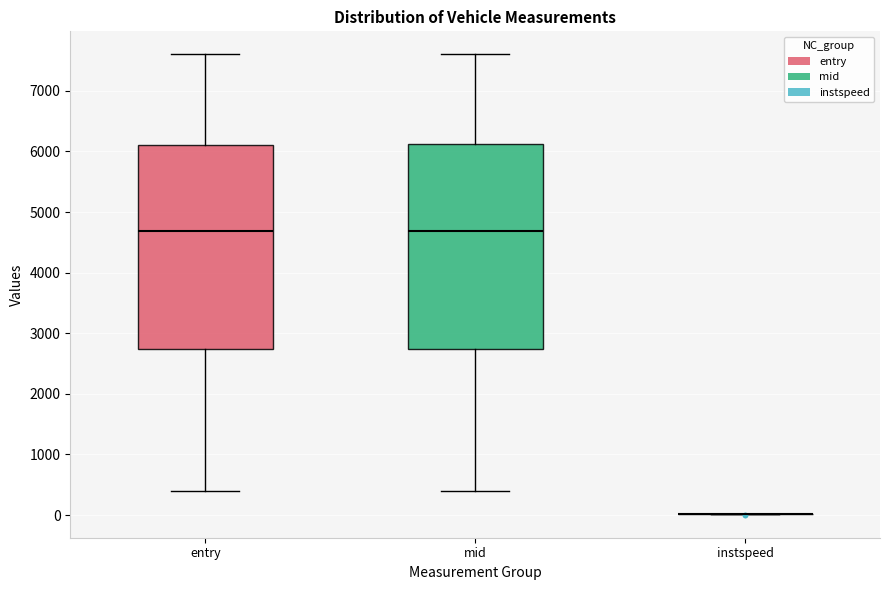

Where is the lower edge of the box for mid on the y-axis? The values are not printed on the chart, so give them approximately, as read against the axis.

2700